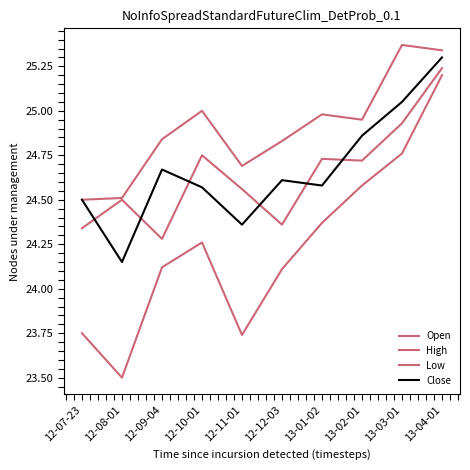

In Open, how many points are lower than both neighbors (excluding endpoints)?

3